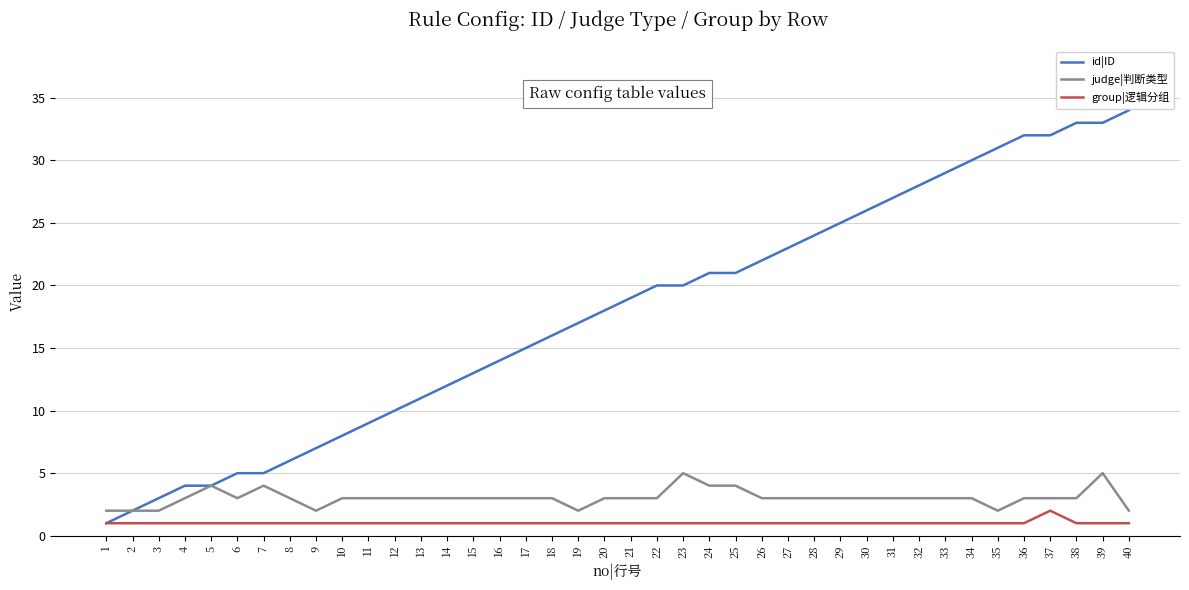

What is the difference between the highest and lowest values at 7?

4